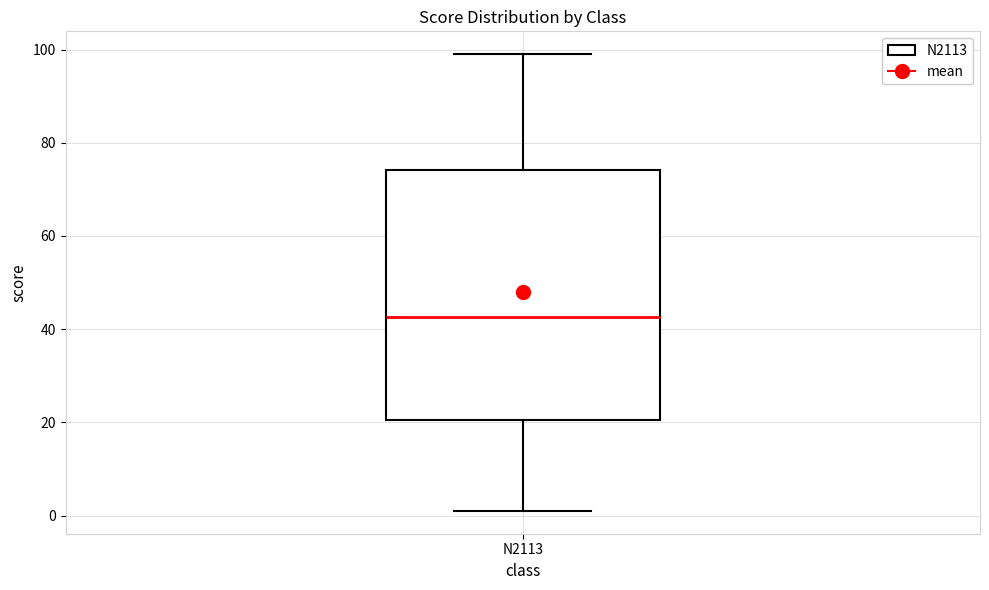

Where does the median line of the box for N2113 sit on the y-axis? The values are not printed on the chart, so give them approximately, as read against the axis.

42